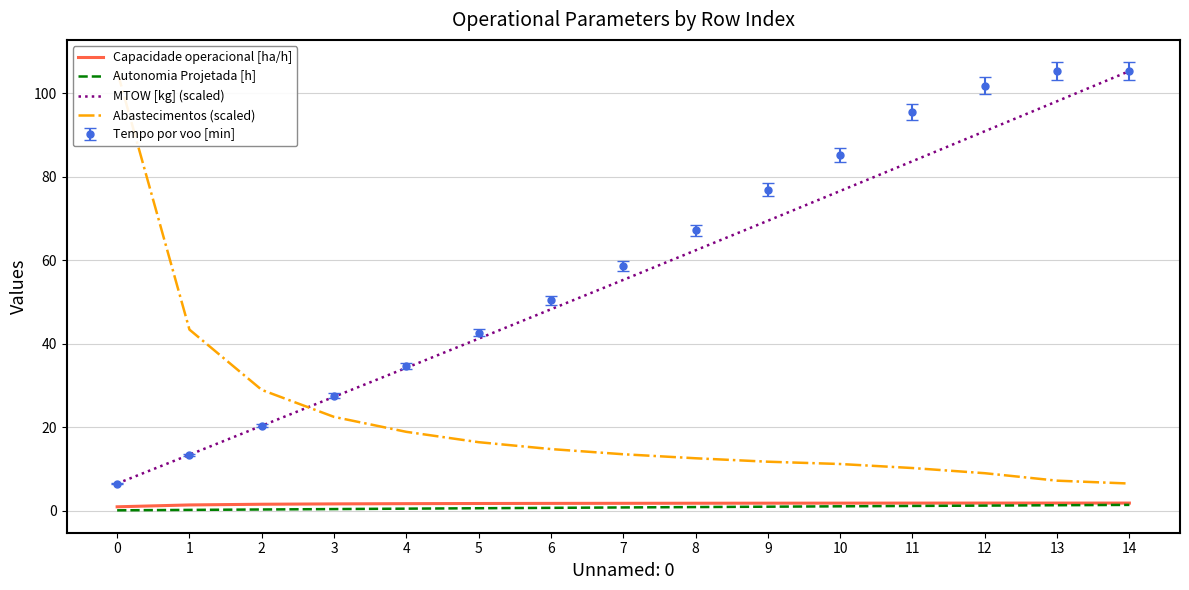

What is the sum of the Autonomia Projetada [h] values at 8 and 10?

2.0